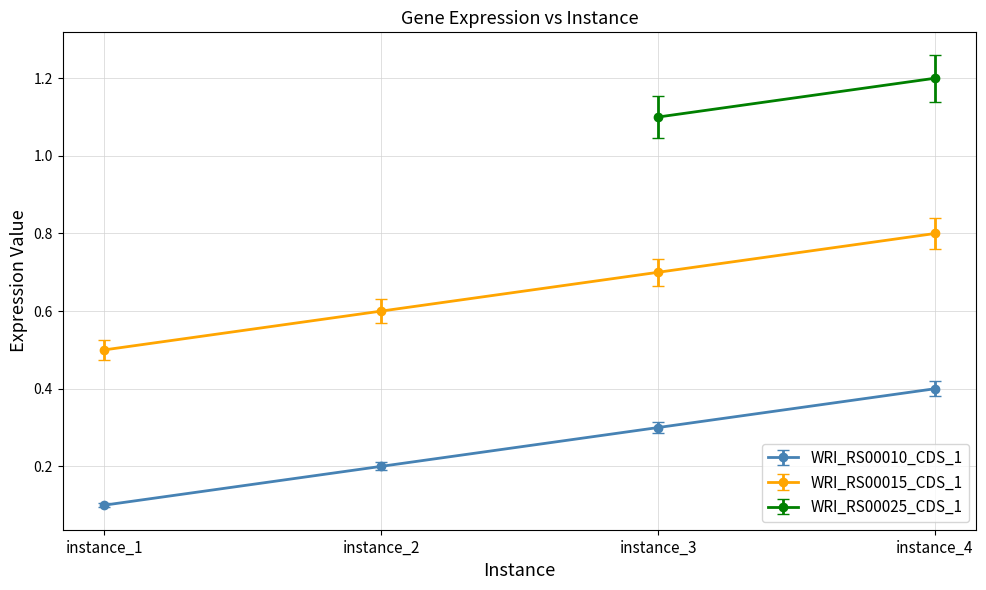

True or false: WRI_RS00015_CDS_1 and WRI_RS00010_CDS_1 cross at least once.

False